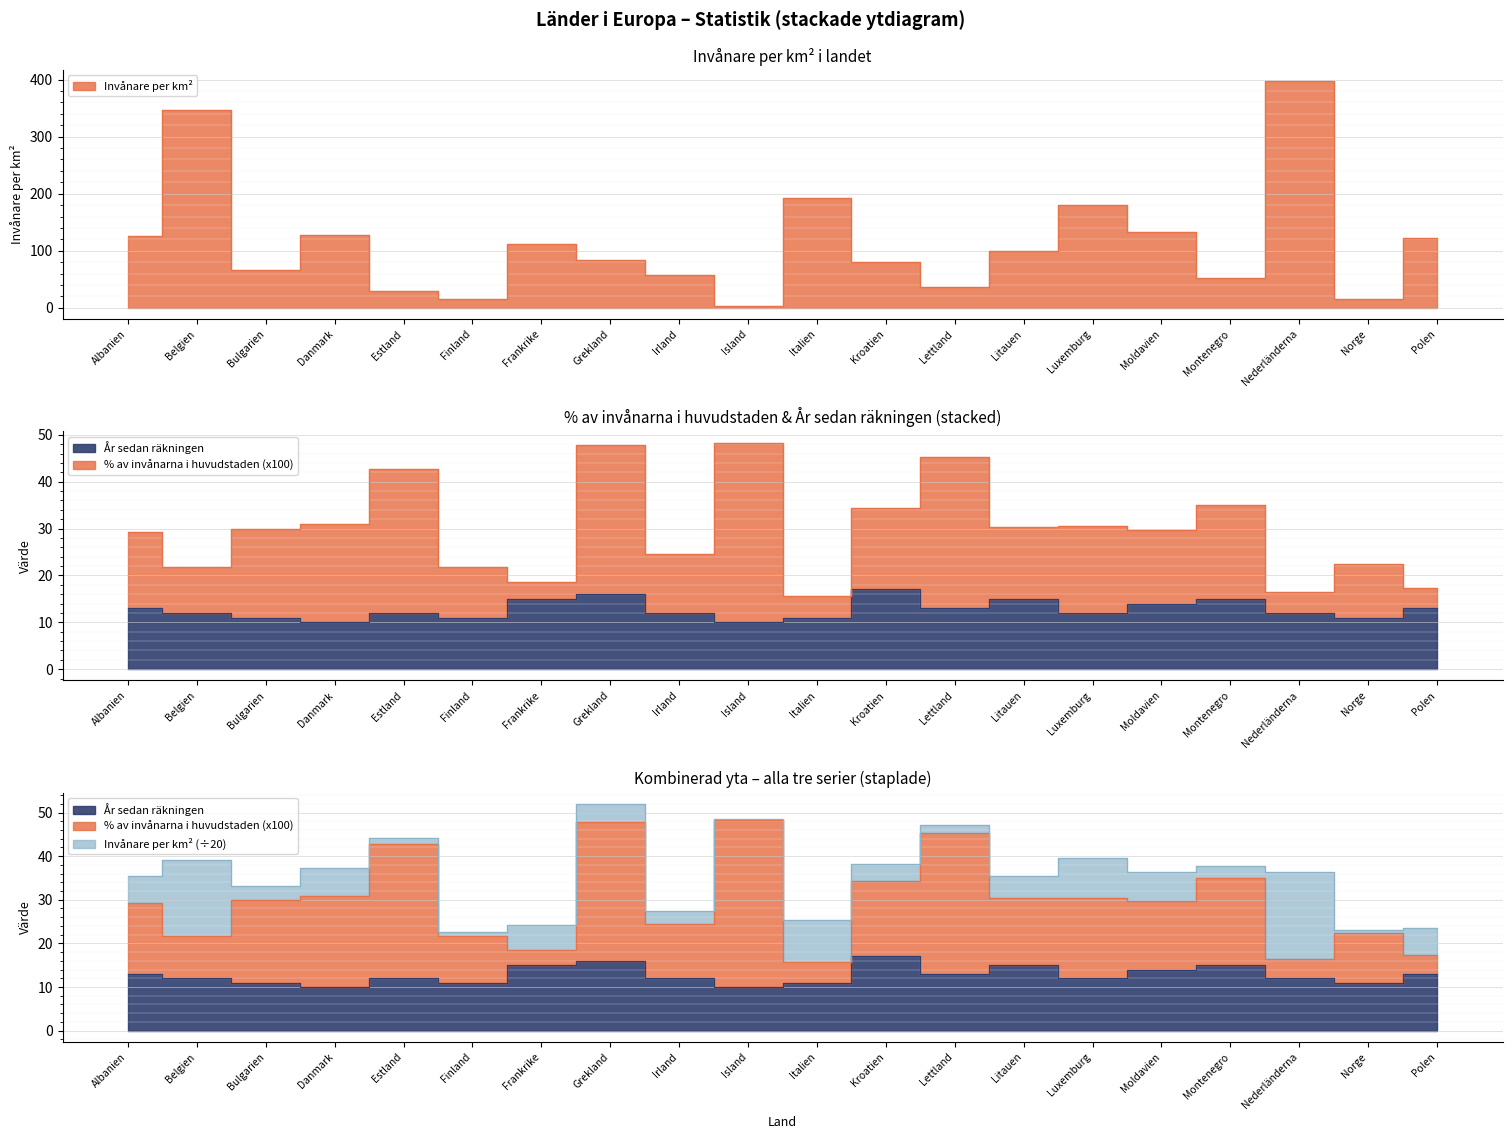

Is it true that % av invånarna i huvudstaden (x100) equals 30.4 at Litauen?

True